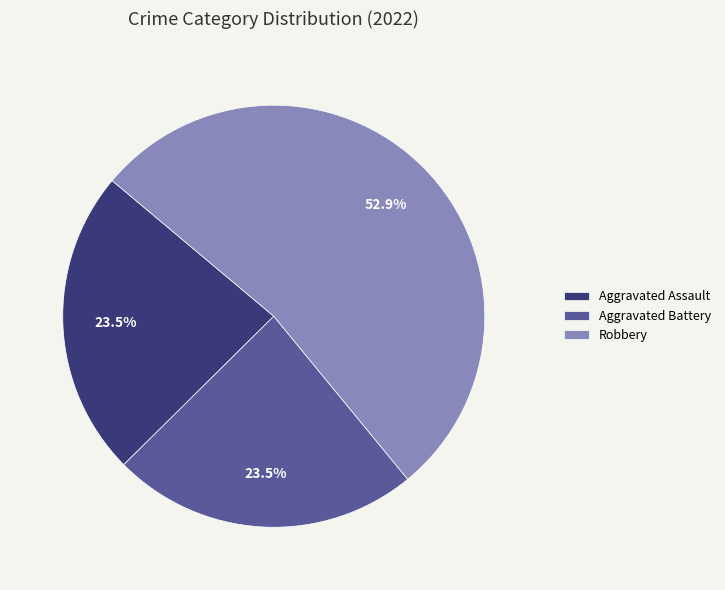

The Aggravated Battery slice represents 10% of the pie. True or false?

False